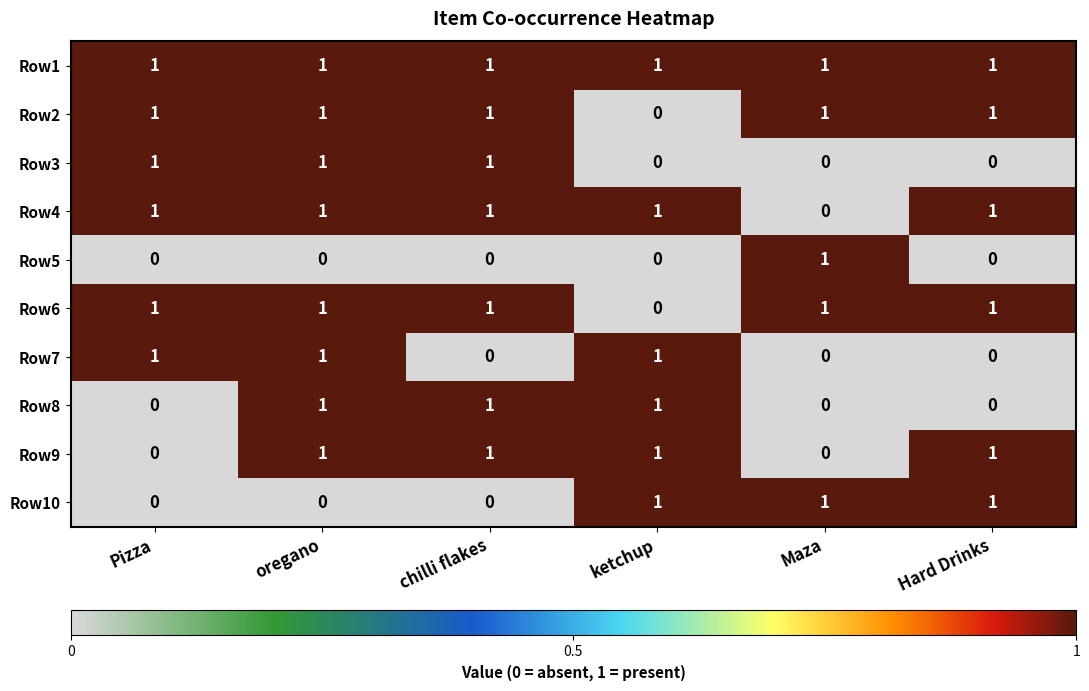

Count the Row7 values in the range 0 to 1.

6